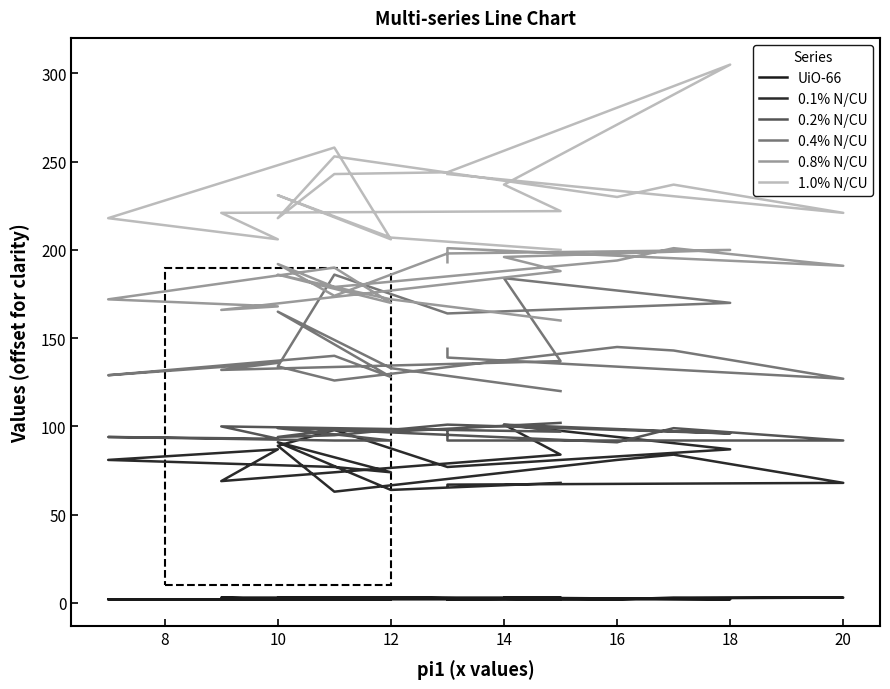

At which category does 0.4% N/CU reach its first local peak?

10